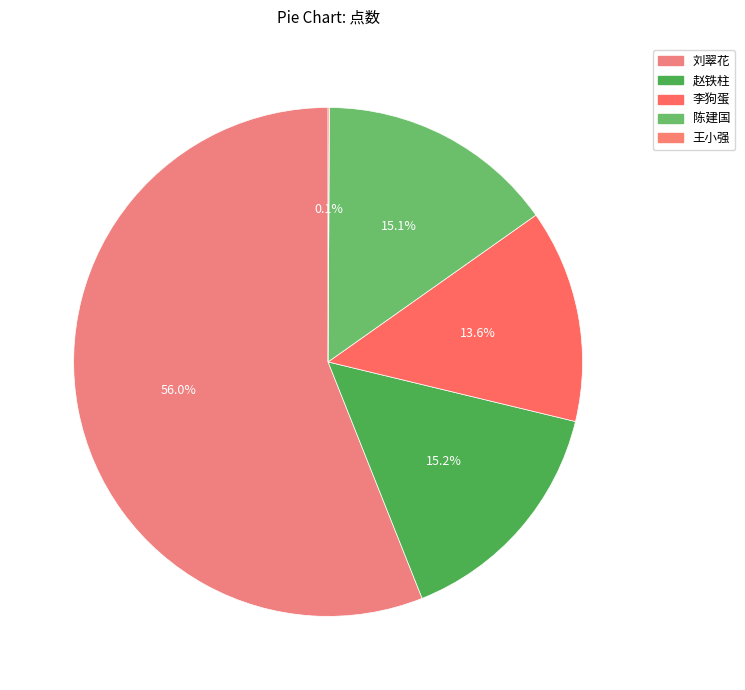

To the nearest percent, what is the difference between the 刘翠花 and 王小强 slice percentages?

56%